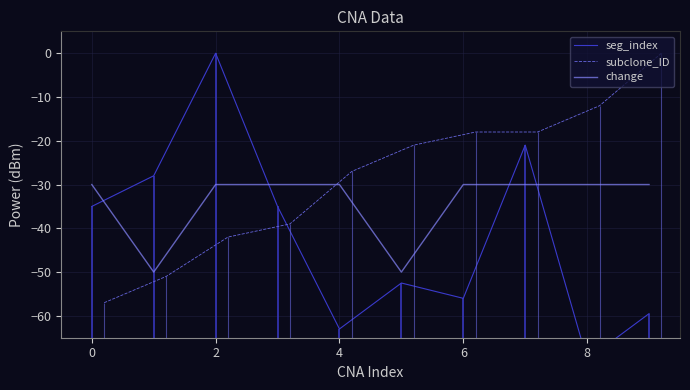

True or false: change has a value of -30 at 8.

True